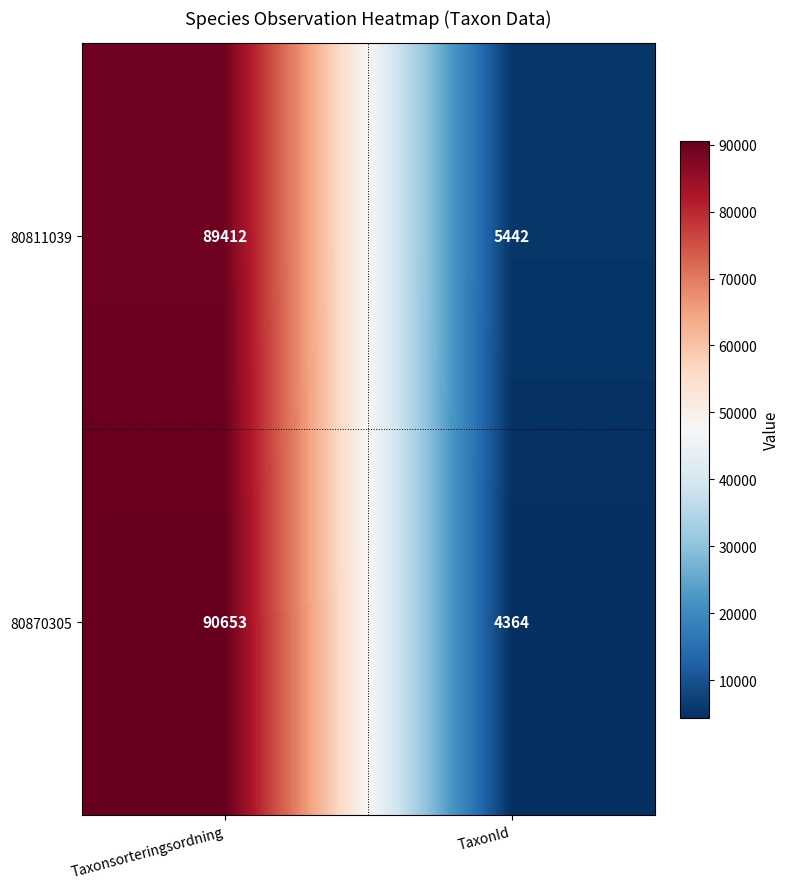

The value of 80811039 at Taxonsorteringsordning is 45207. True or false?

False